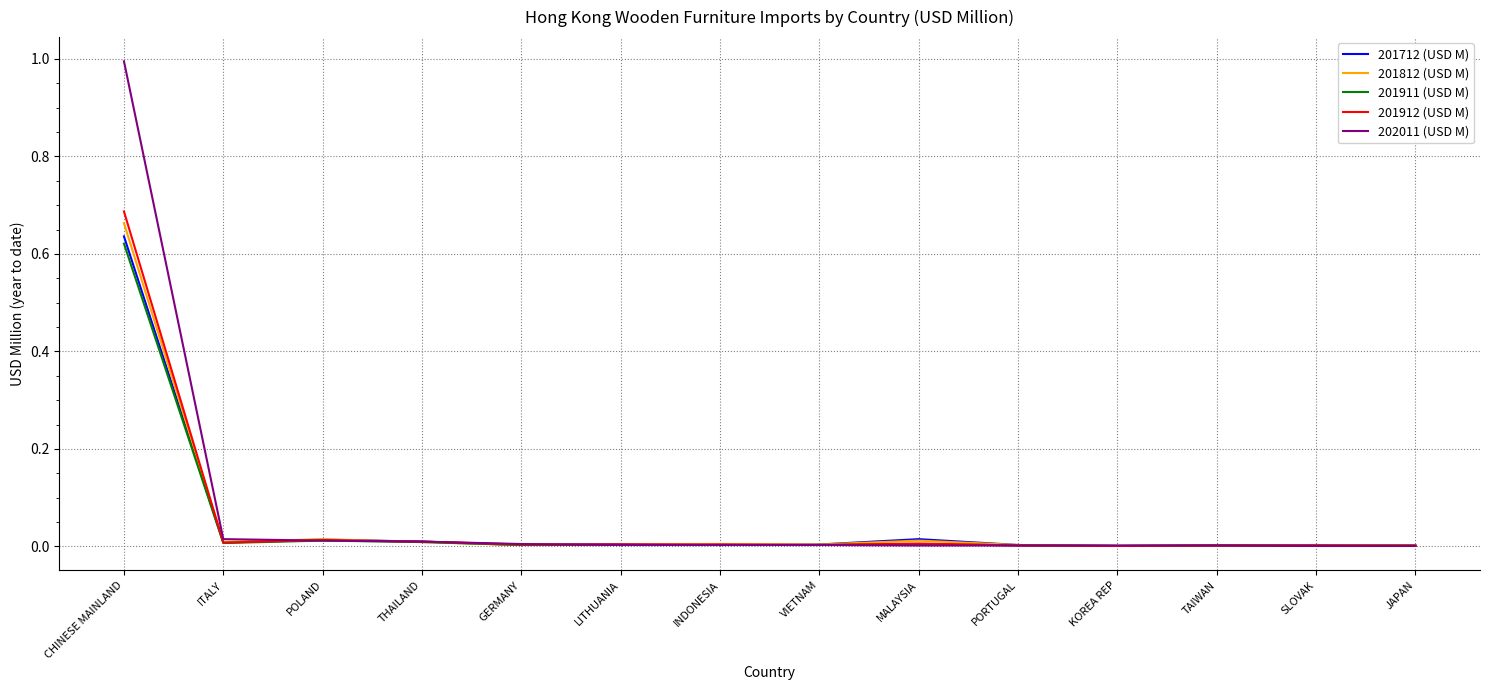

At which category is the sum across all series the highest?

CHINESE MAINLAND